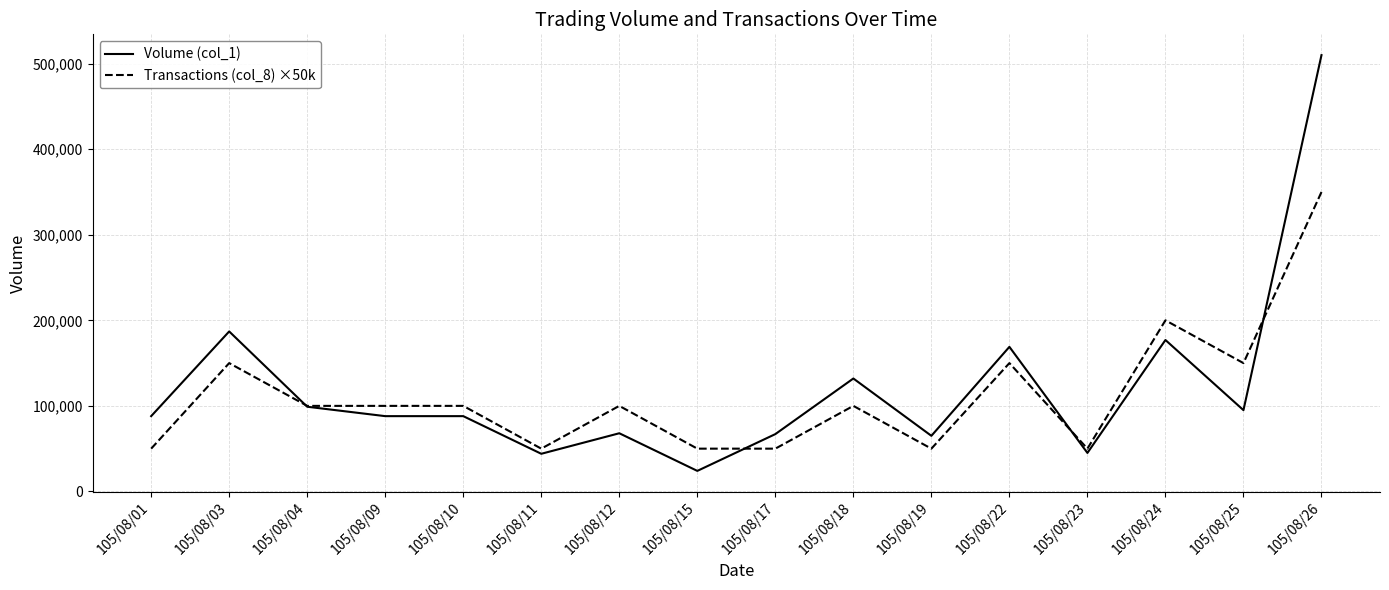

How many values in the Transactions (col_8) ×50k series are below 100000?

6